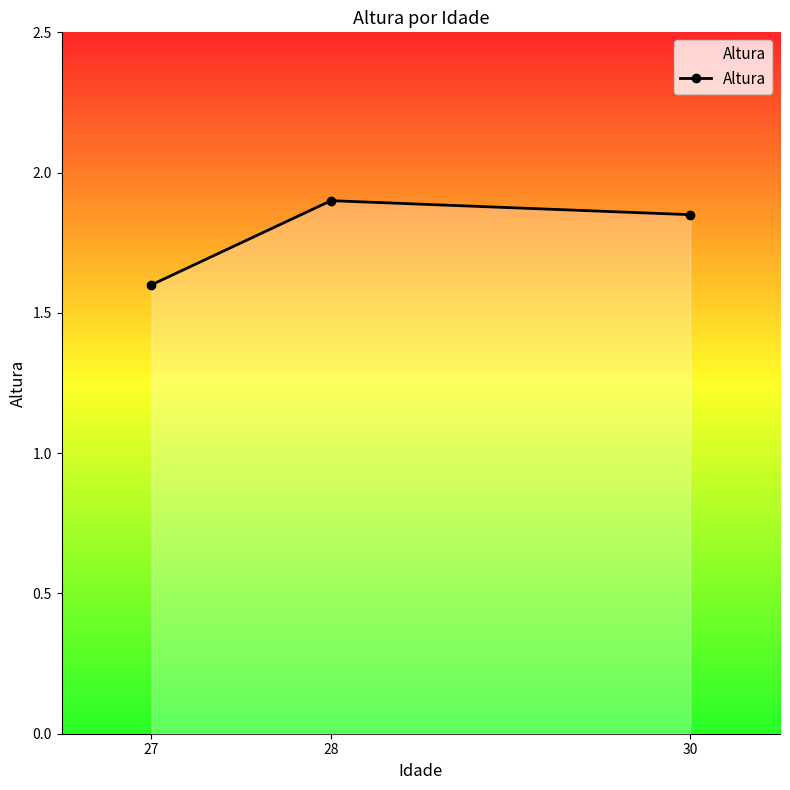

Count the number of categories in the chart.

3